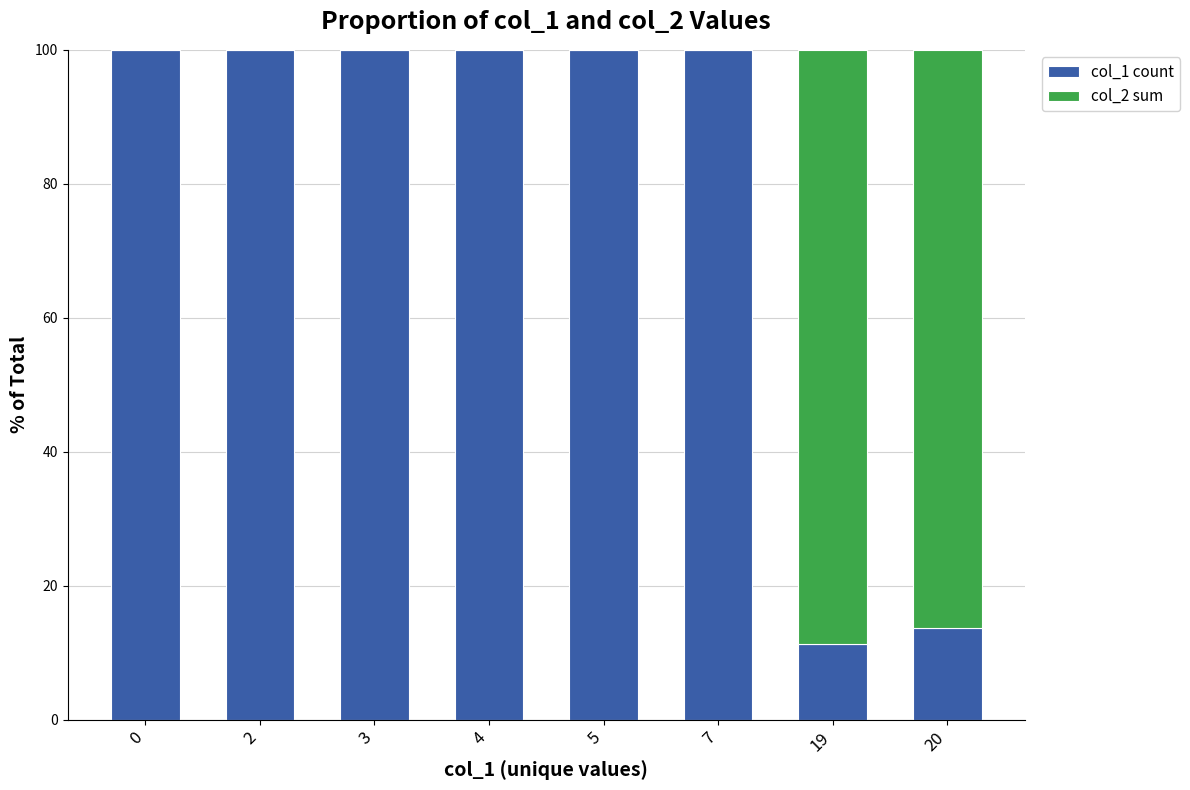

What is the total value across all series at 3?

100.0